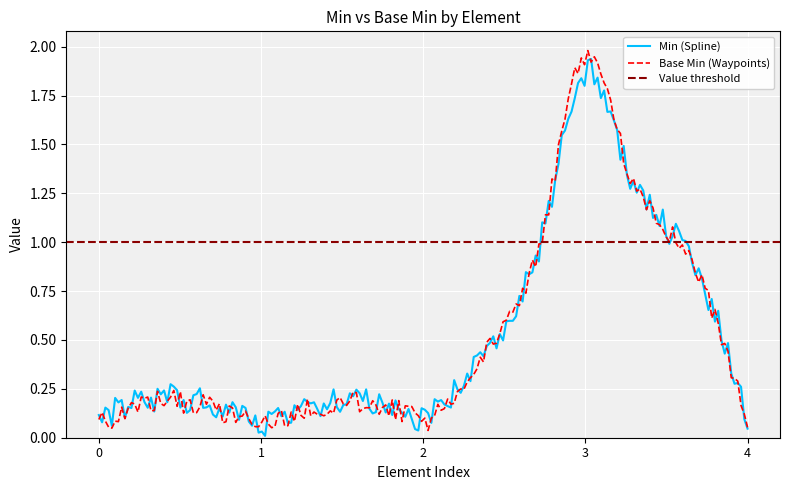

What is the highest value of the Base Min (Waypoints) series?

2.0